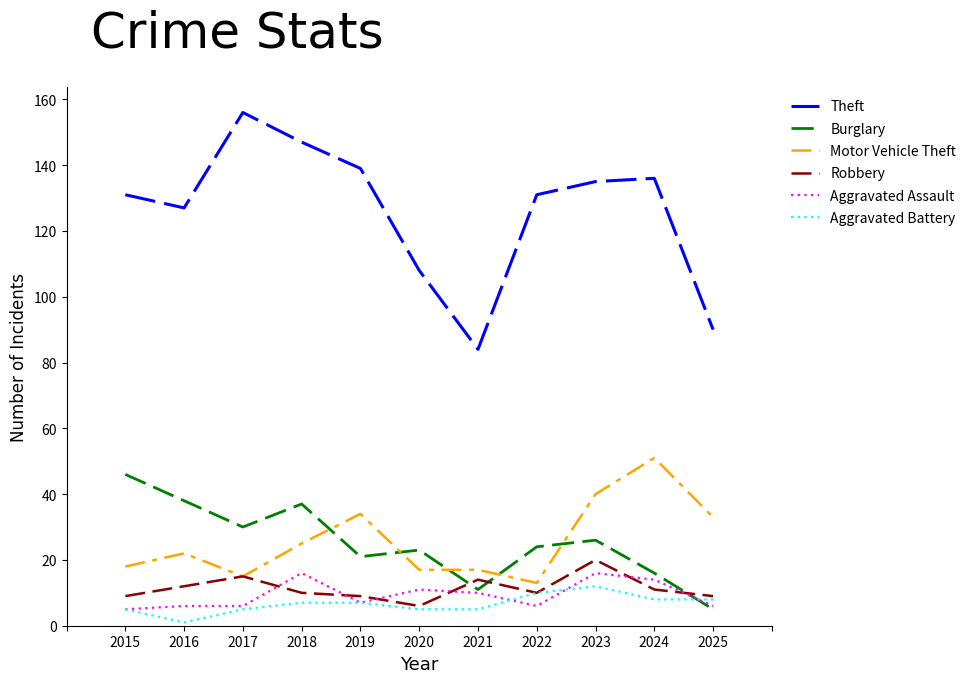

What is the difference between the highest and lowest values at 2020?

103